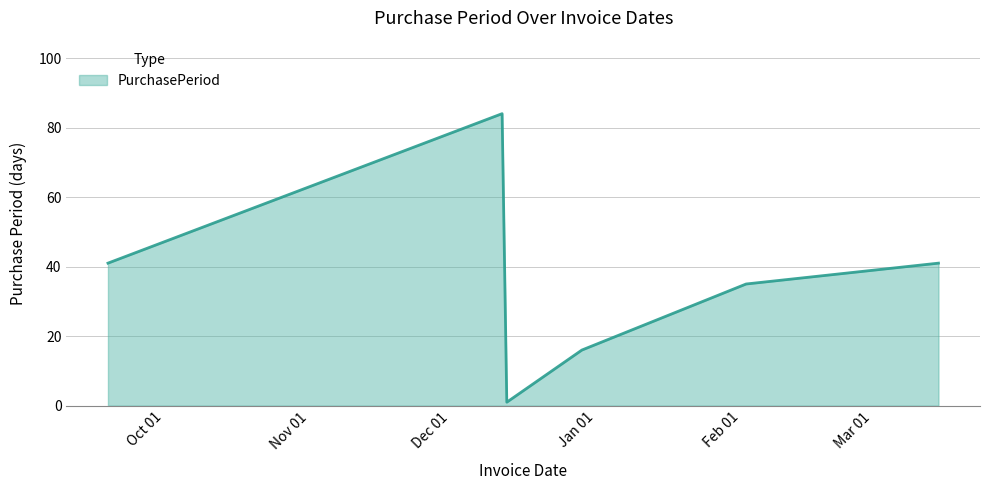

Reading left to right, list all the values displayed in this chart.

41	84	1	16	35	41